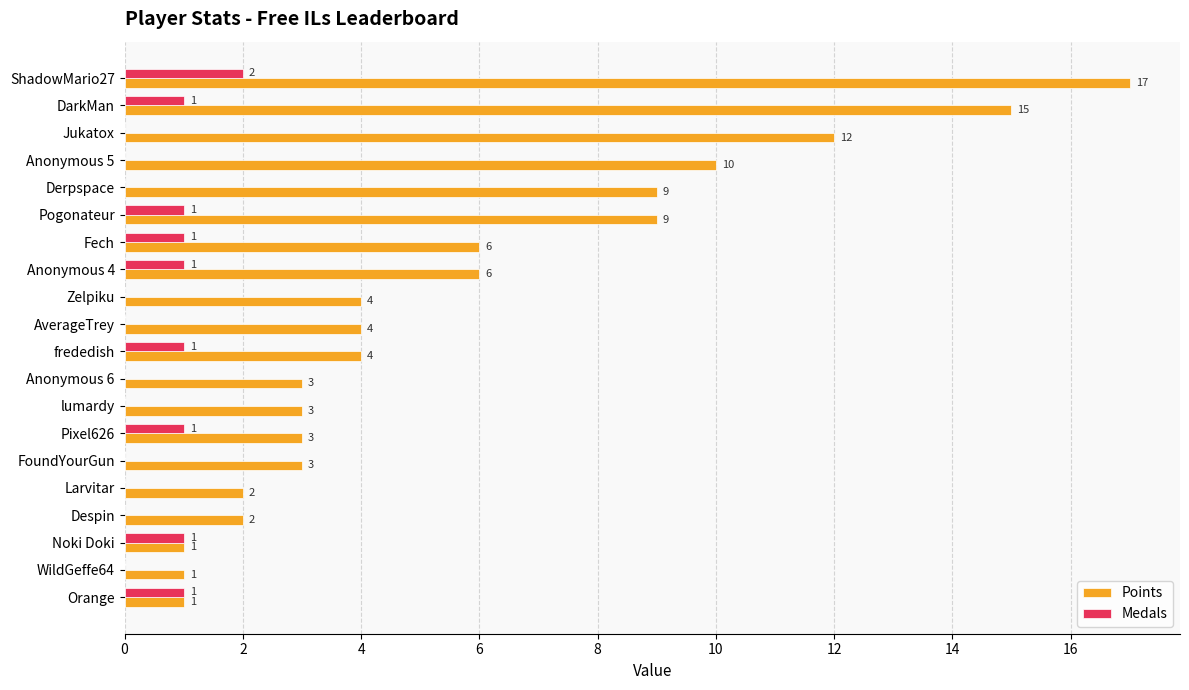

How many values in the Medals series exceed 0?

9